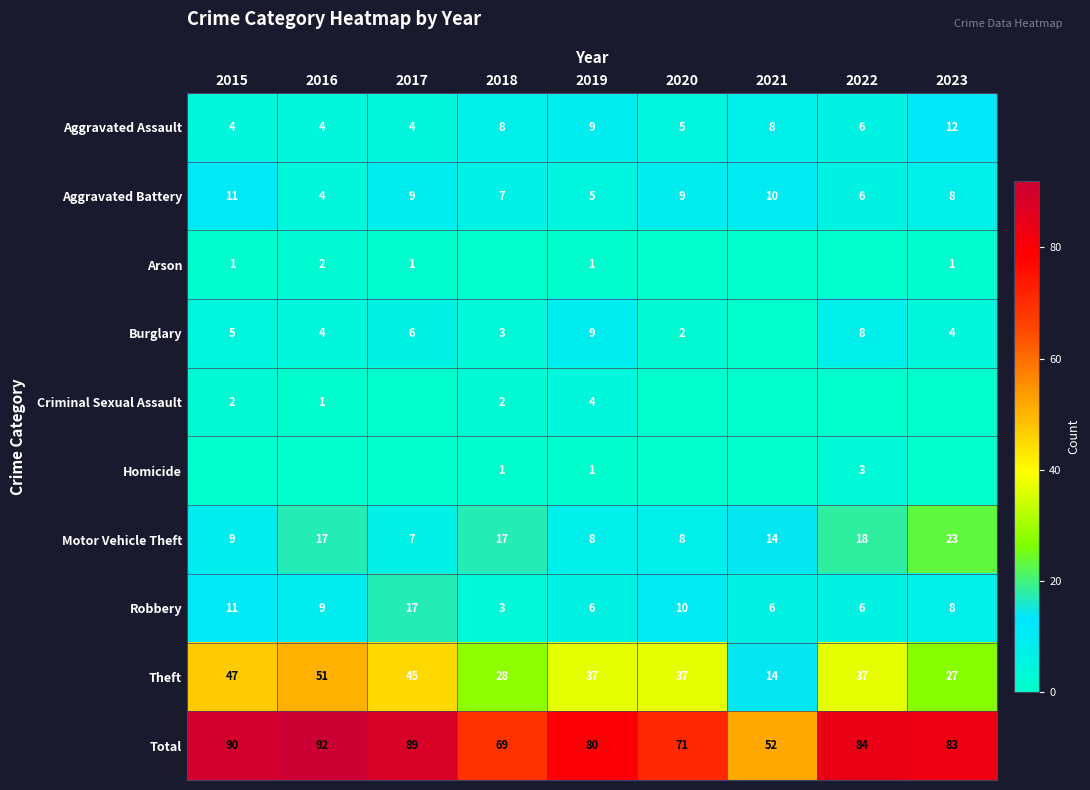

Between 2016 and 2021, which series saw the biggest shift?

Total